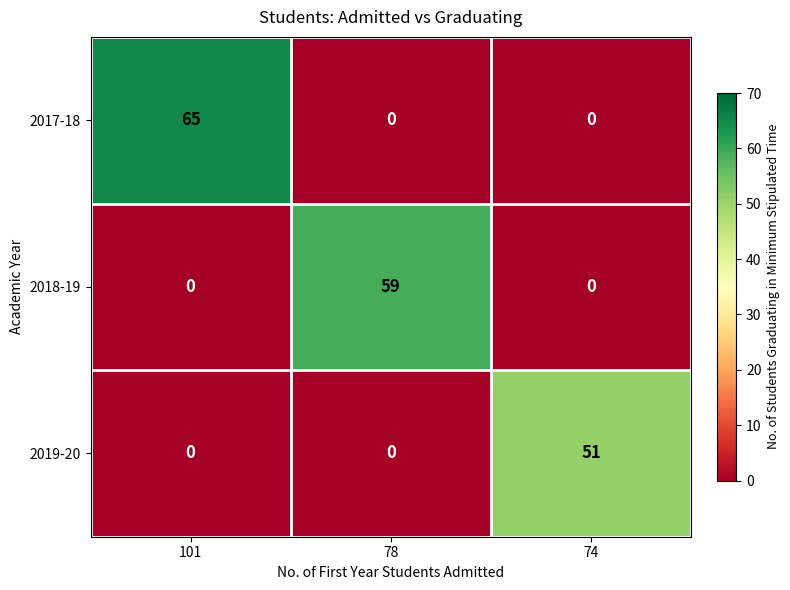

What is the greatest value displayed?

65